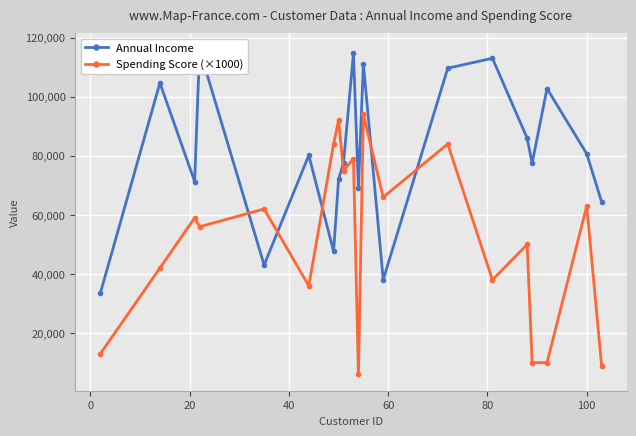

In Spending Score (×1000), how many points are higher than both neighbors (excluding endpoints)?

8